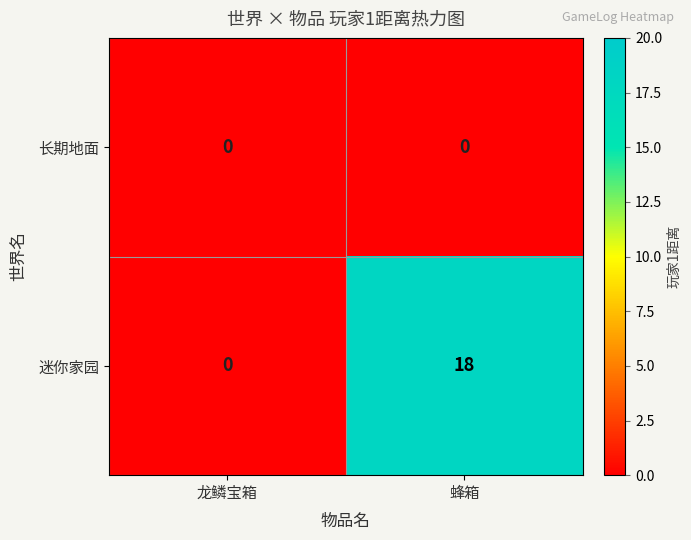

List the series in order of their overall mean, lowest first.

长期地面, 迷你家园